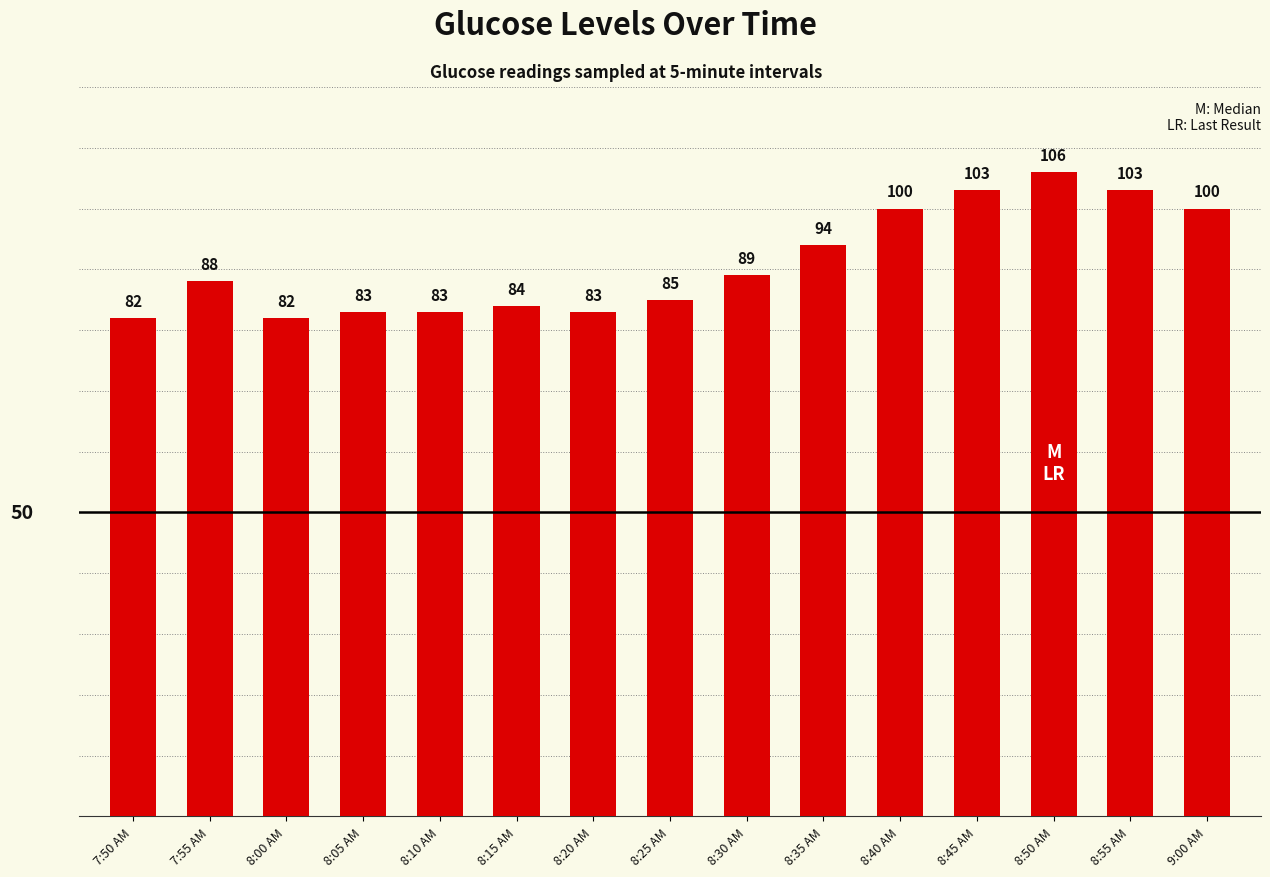

What is the maximum value shown in the chart?

106